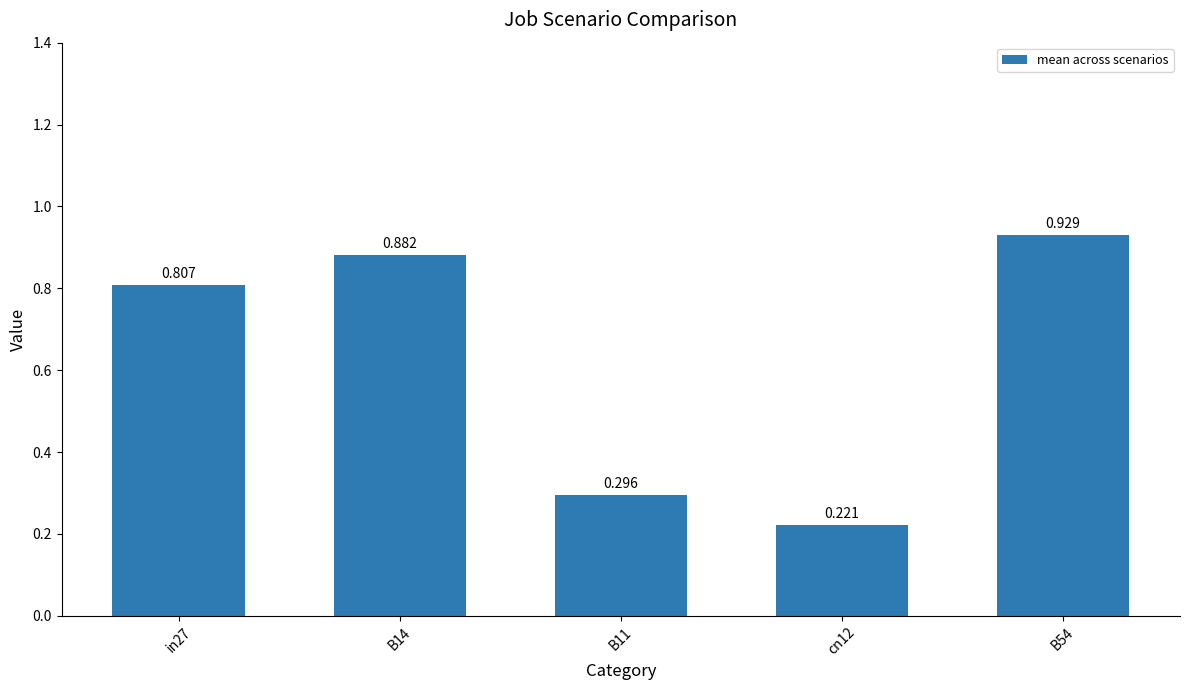

The chart shows a value of 1.4 at in27. True or false?

False